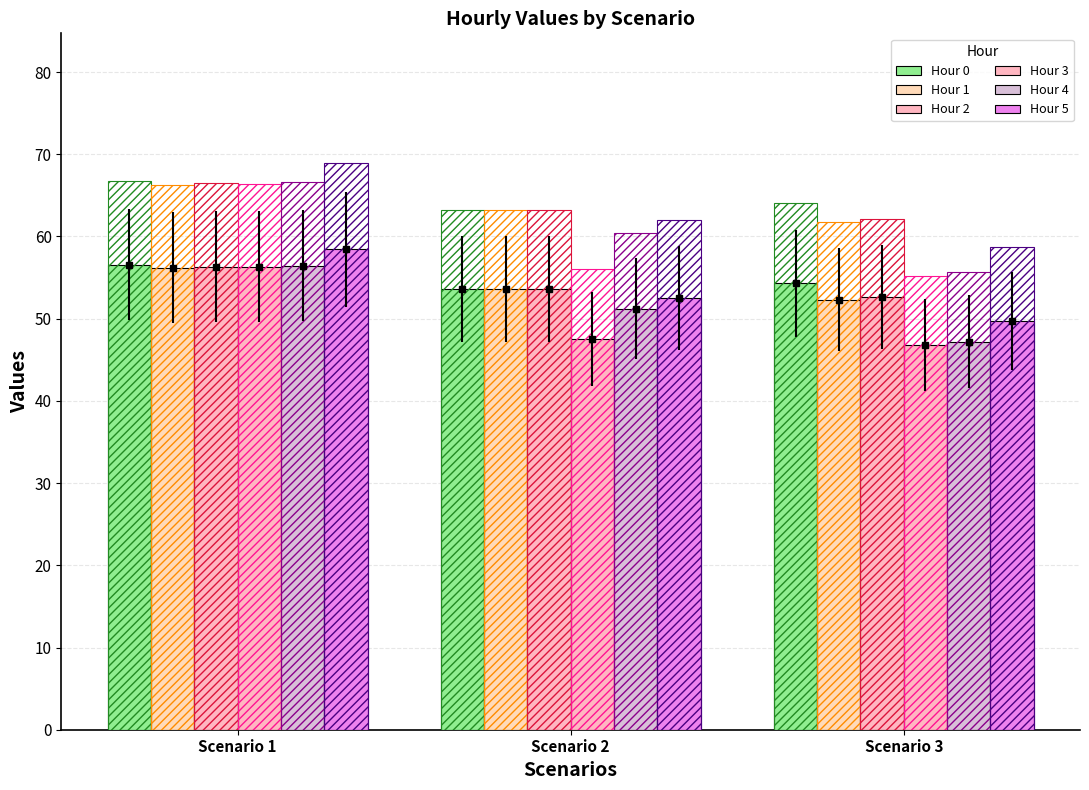

True or false: Hour 0 has a value of 20.7 at Scenario 1.

False